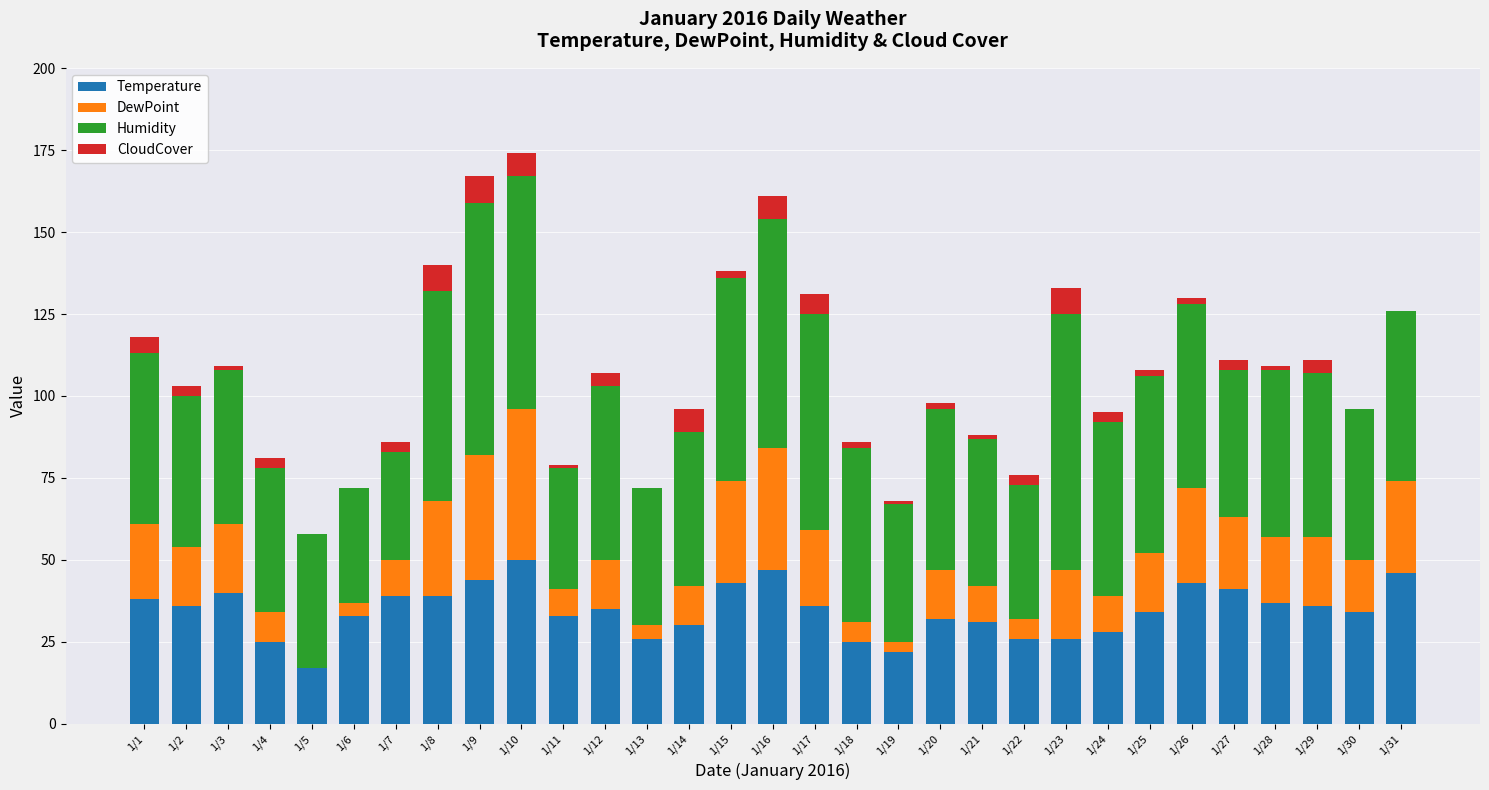

What is the difference between the second highest and second lowest values in the DewPoint series?

35